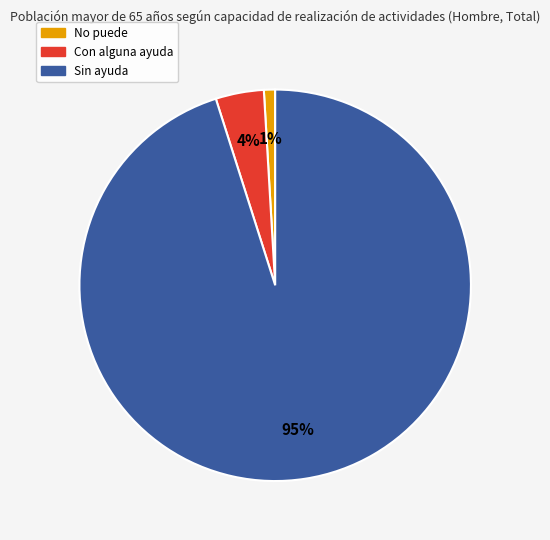

Is it true that Con alguna ayuda is 11% of the pie?

False